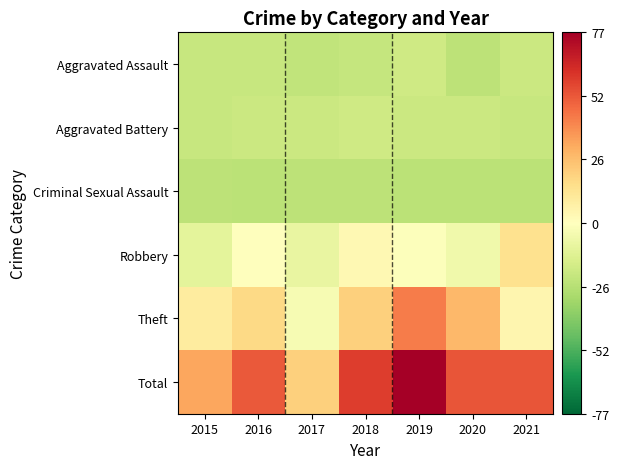

What is the minimum value shown in the chart?

-24.6